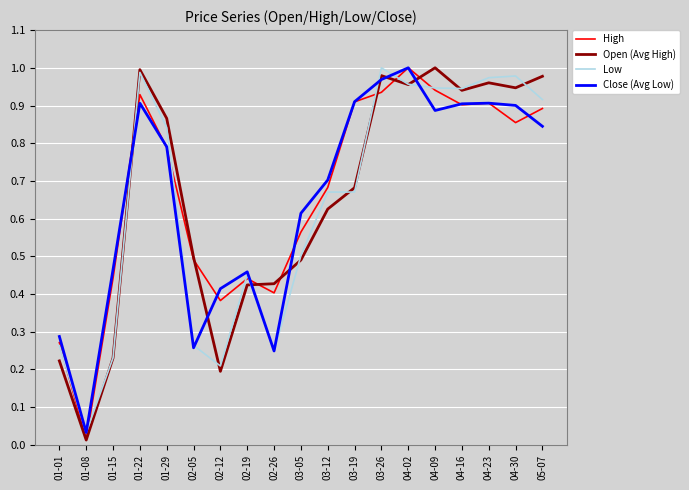

Is it true that Close (Avg Low) equals 0.7 at 03-12?

True